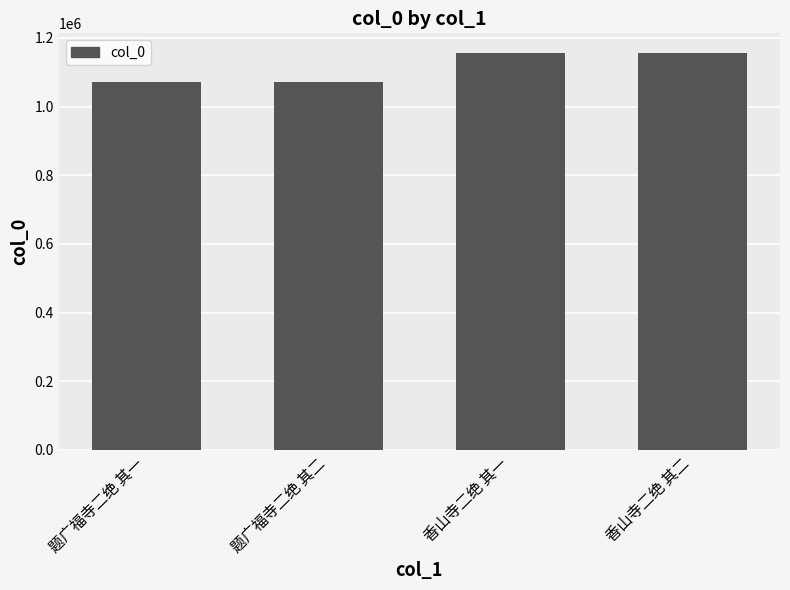

Is it true that the value at 题广福寺二绝 其一 is 1072453?

True